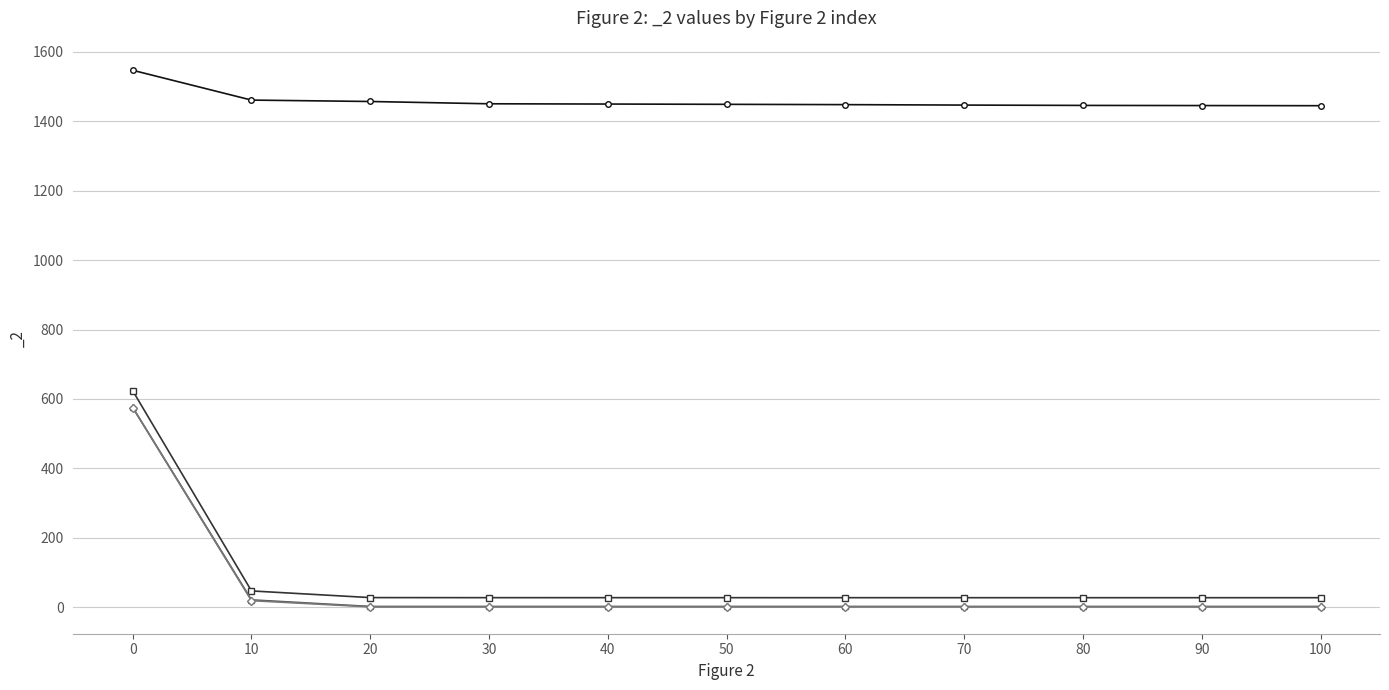

True or false: _2 (Column1=0) and _2 (Column1=20) cross at least once.

False